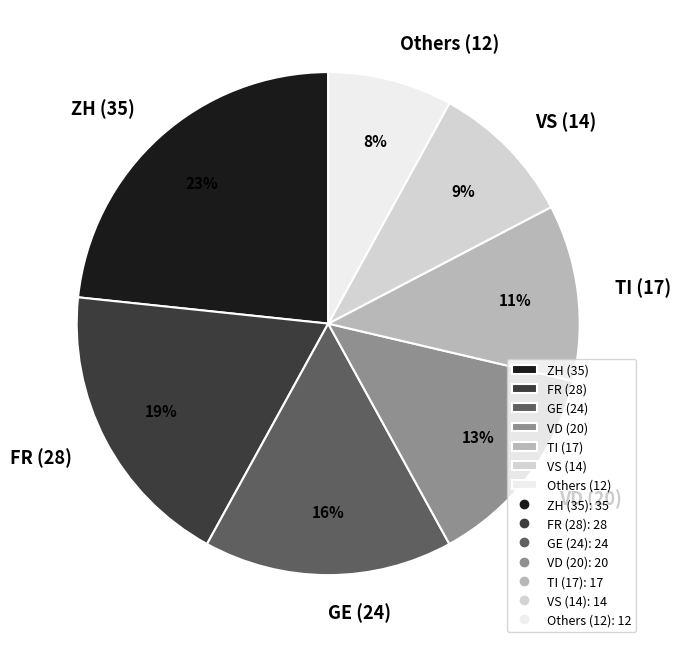

True or false: TI (17) accounts for 11% of the total.

True